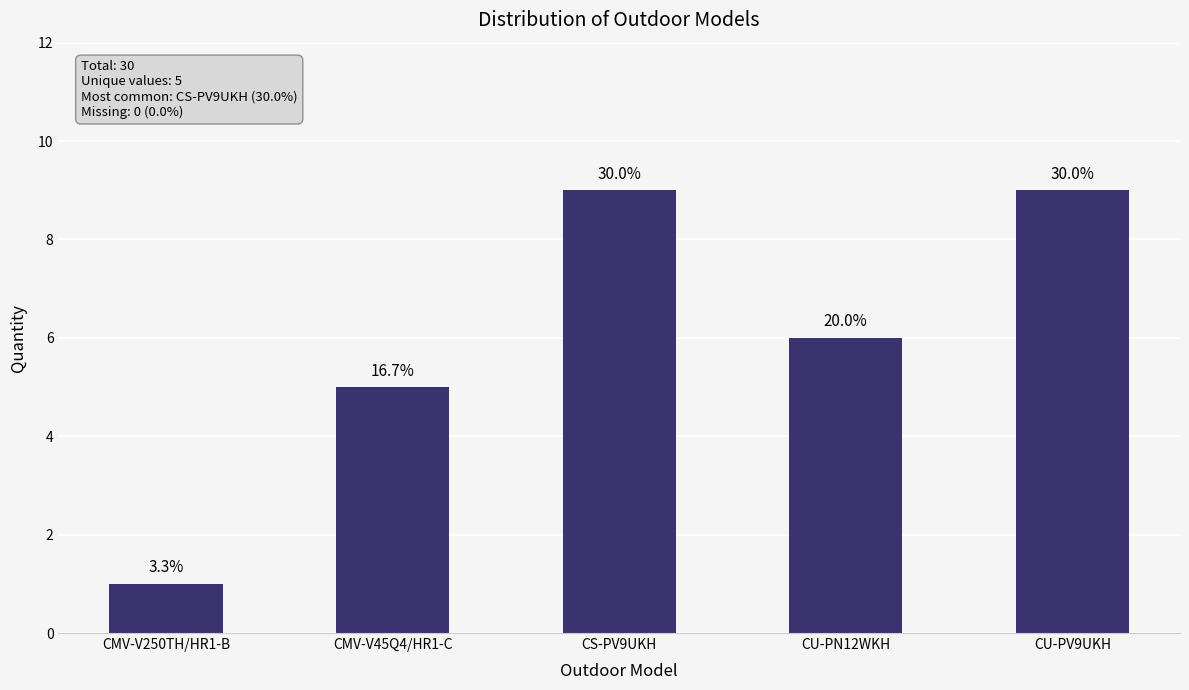

At which label does the data first exceed 6?

CS-PV9UKH